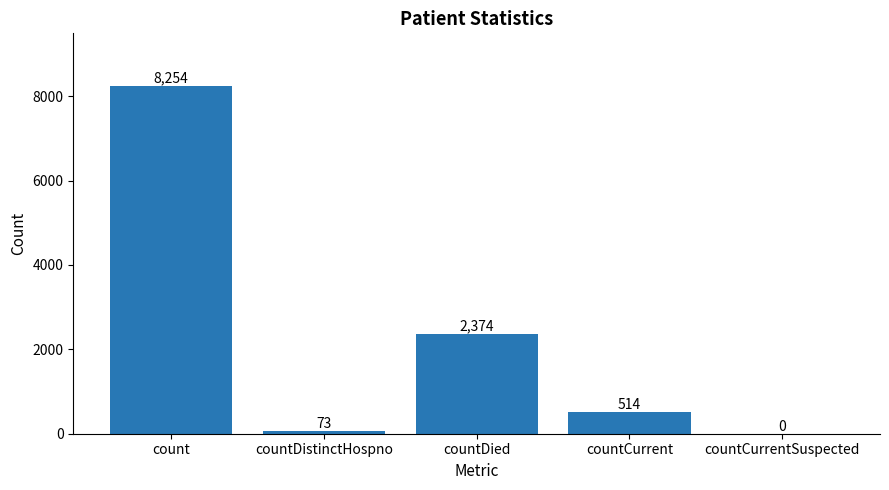

True or false: the data shows -2933 at countCurrentSuspected.

False